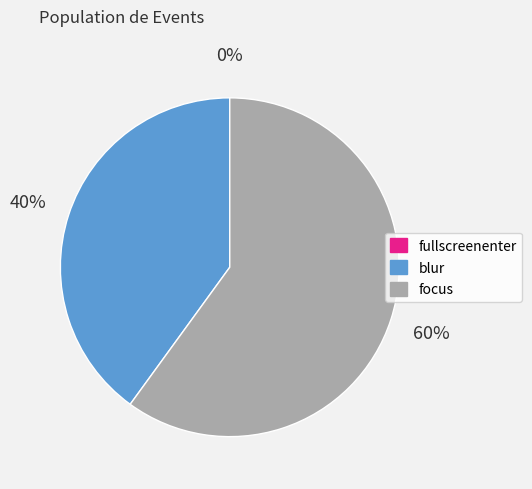

To the nearest percent, what portion does blur represent?

40%